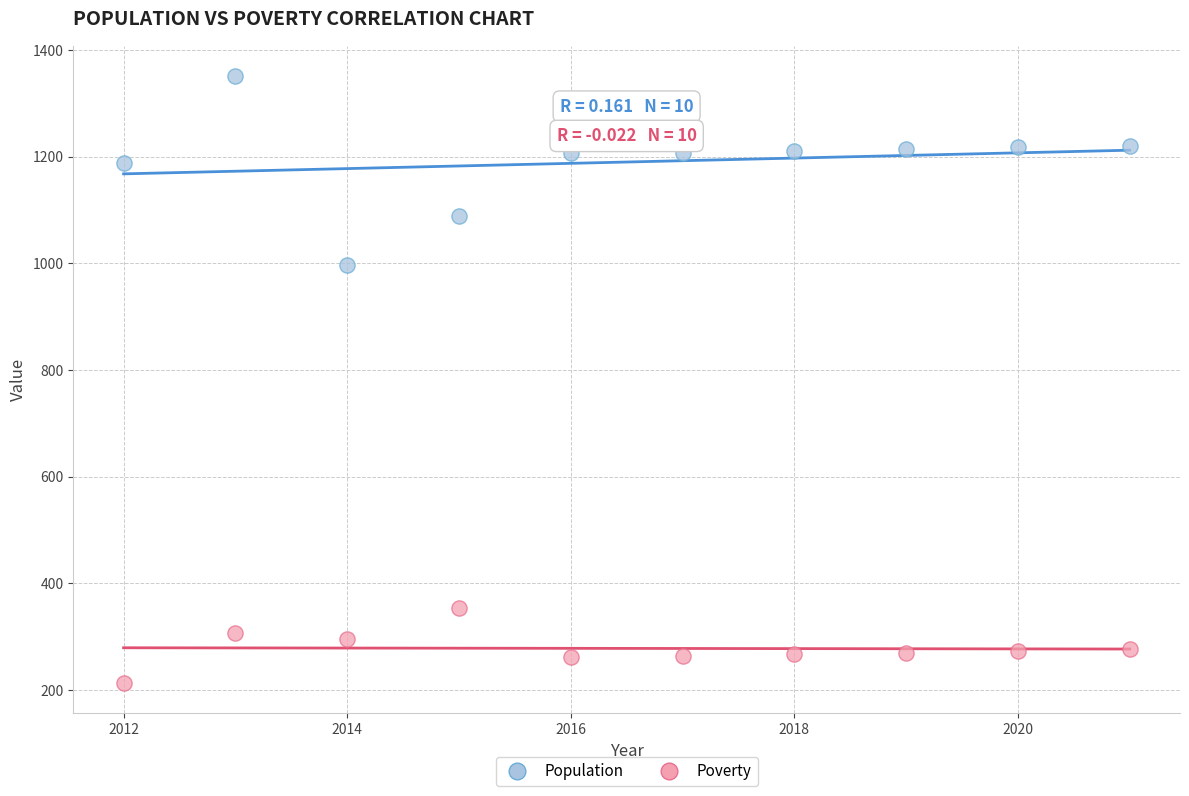

What are all the series names shown in the legend?

Population, Poverty